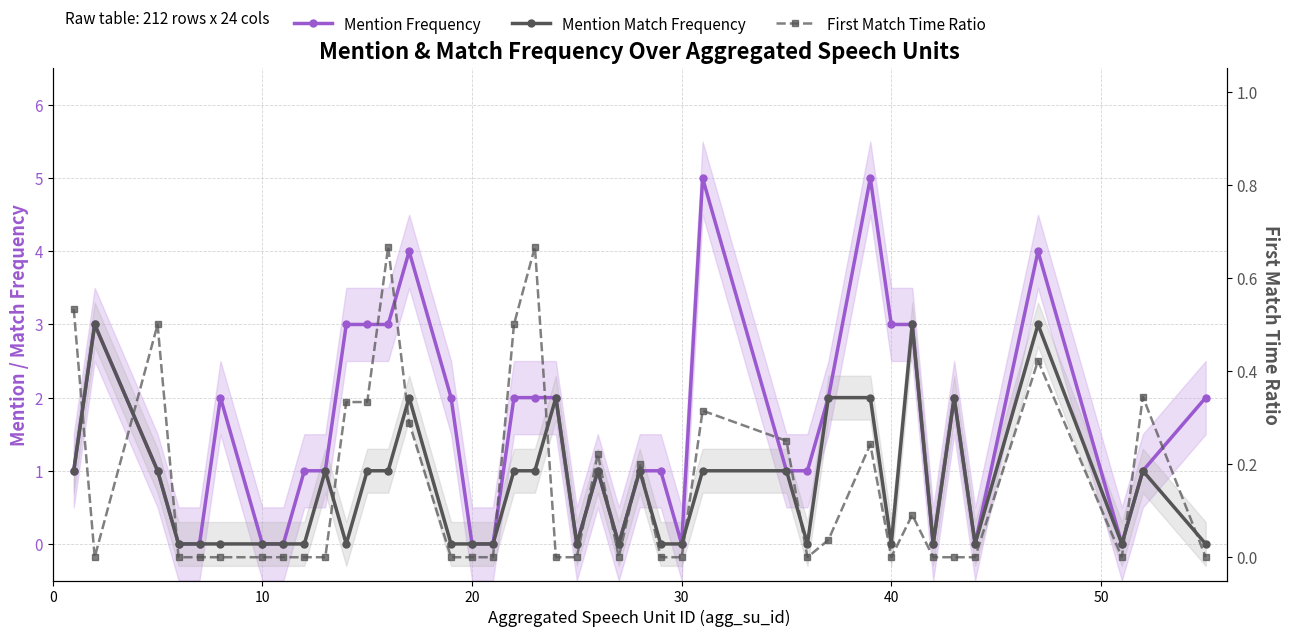

What is the sum of all Mention Match Frequency values?

31.0